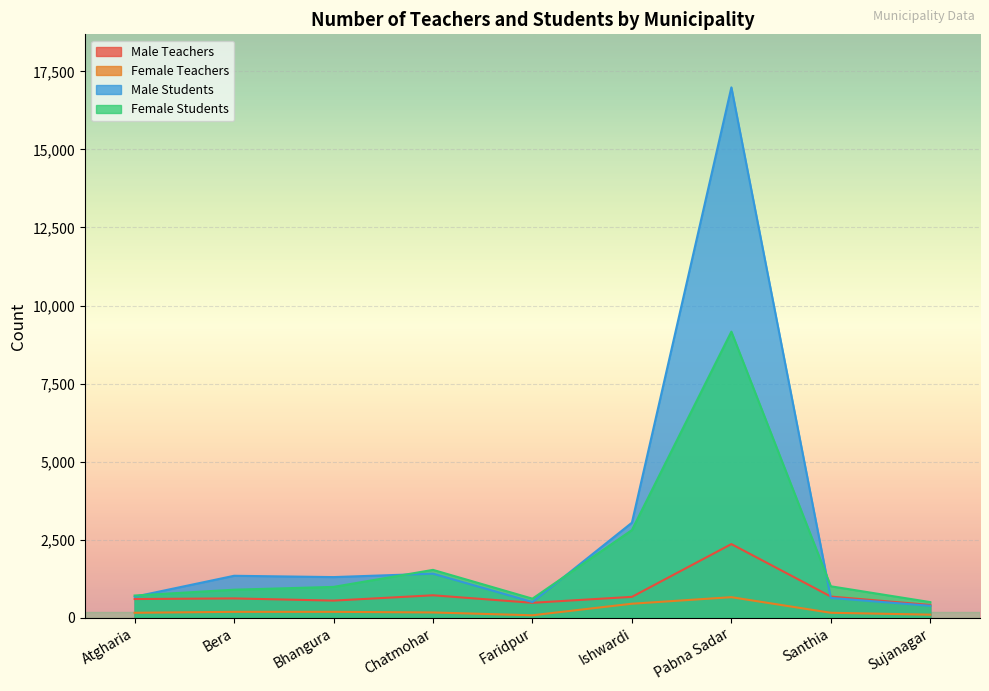

What is the minimum value shown in the chart?

80